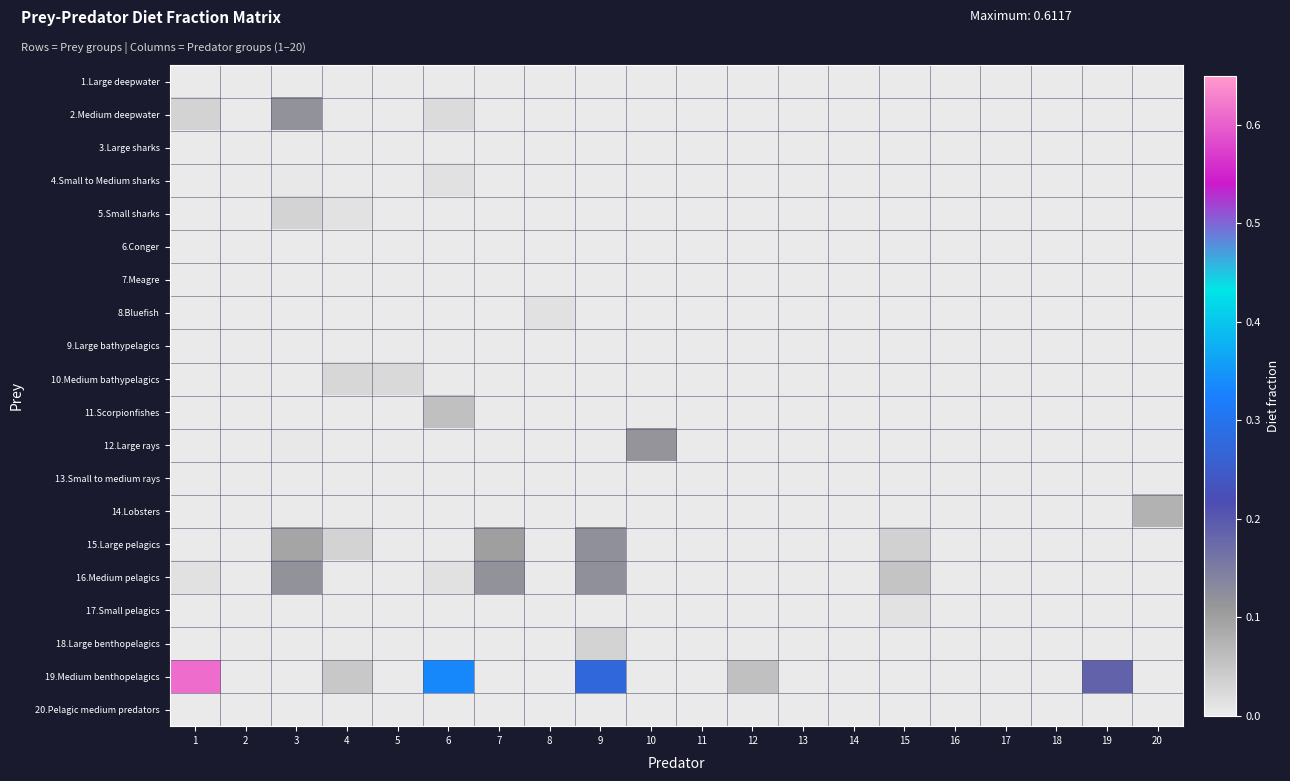

At which category does the chart reach its peak across all series?

1